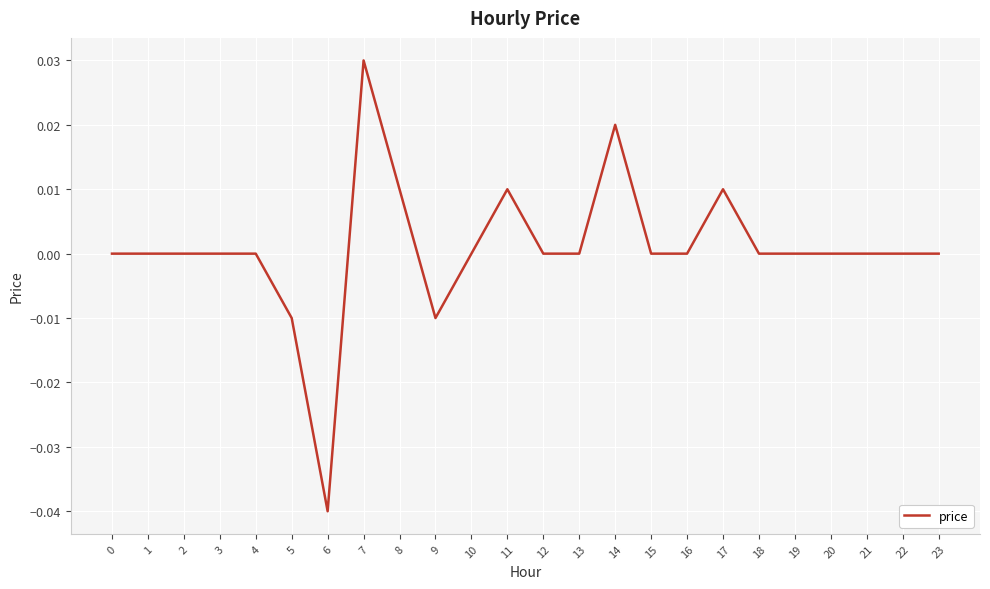

Between 19 and 11, which is larger?

11